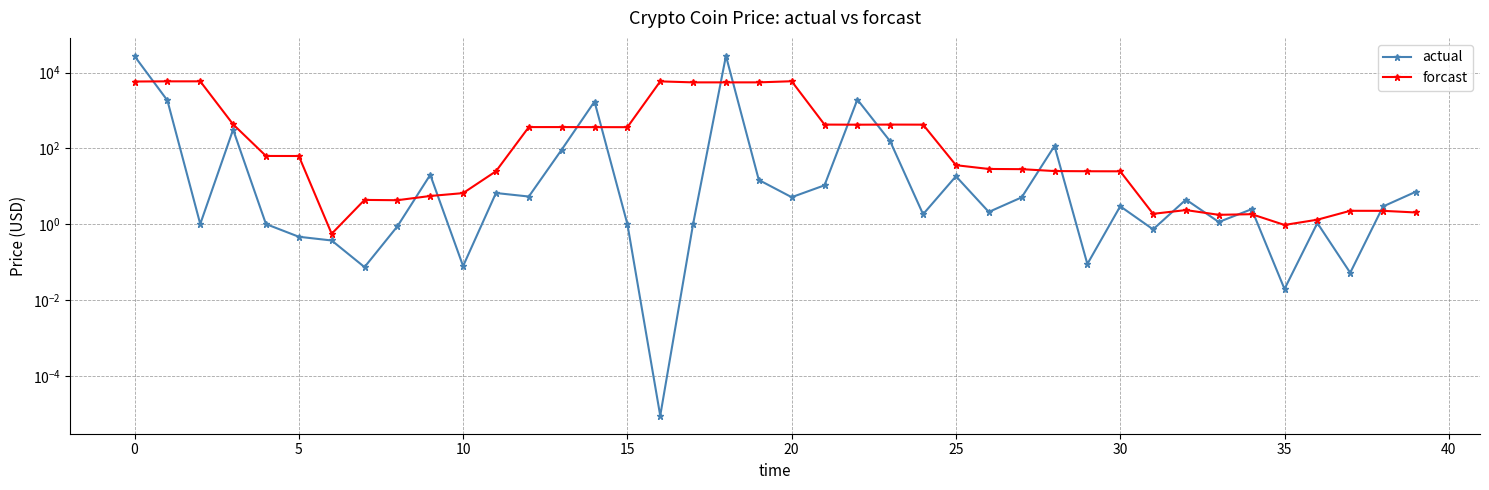

At 34, list the series in order from largest to smallest.

actual, forcast